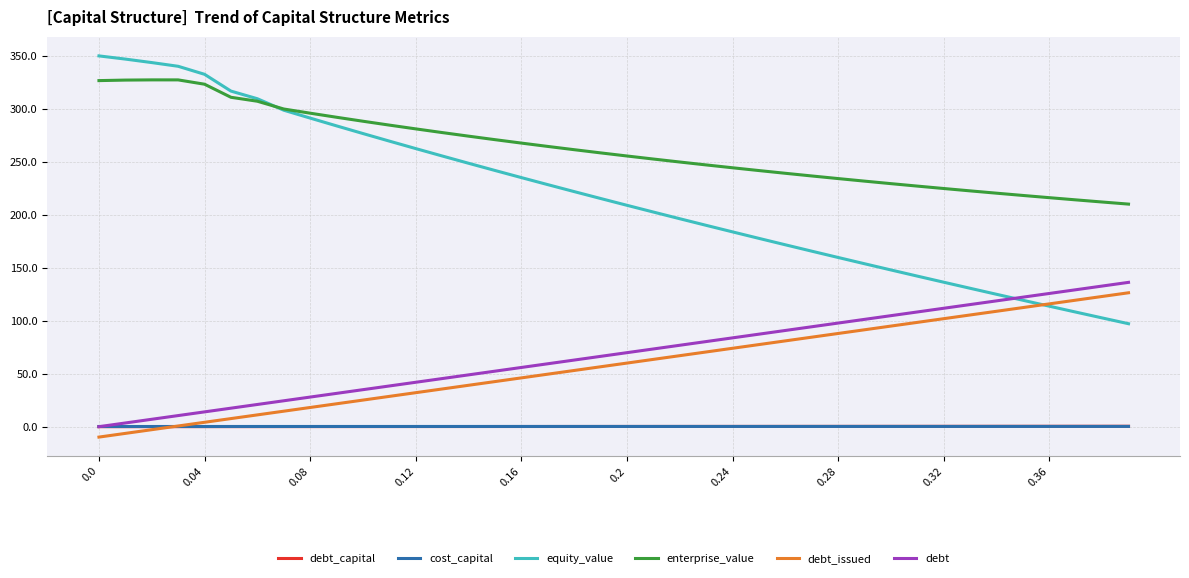

Which series has the largest range (max minus min)?

equity_value